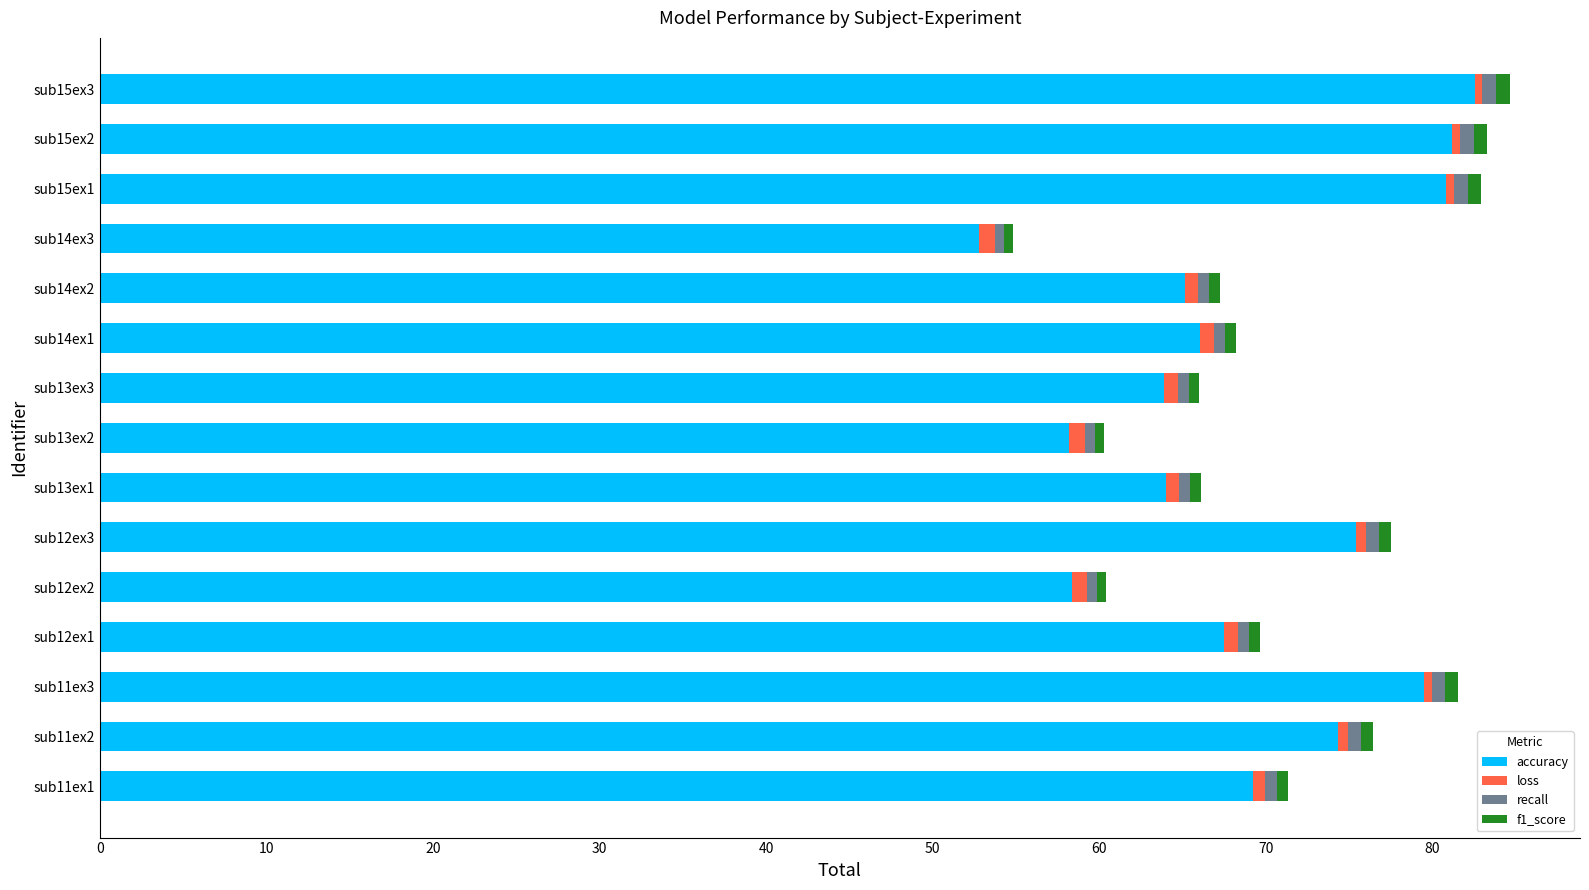

True or false: accuracy has a value of 58.2 at sub13ex2.

True